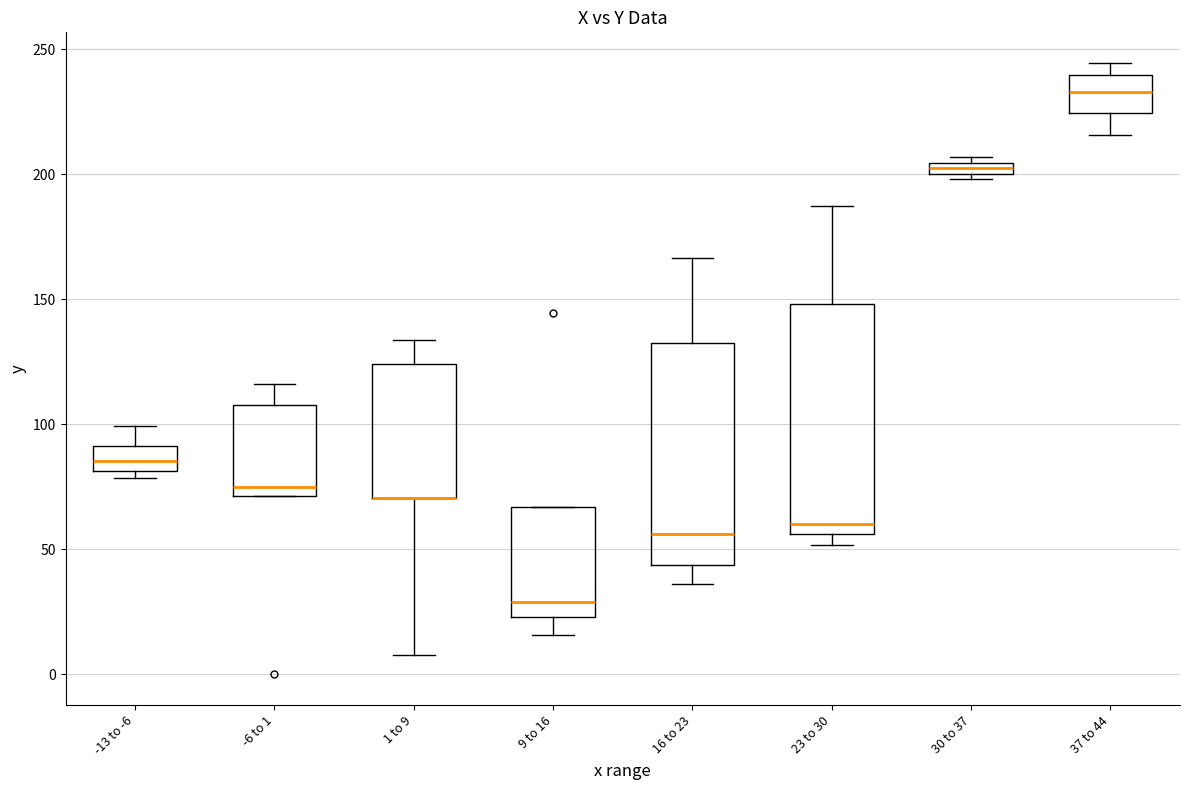

Where is the upper edge of the box for 9 to 16 on the y-axis? The values are not printed on the chart, so give them approximately, as read against the axis.

65